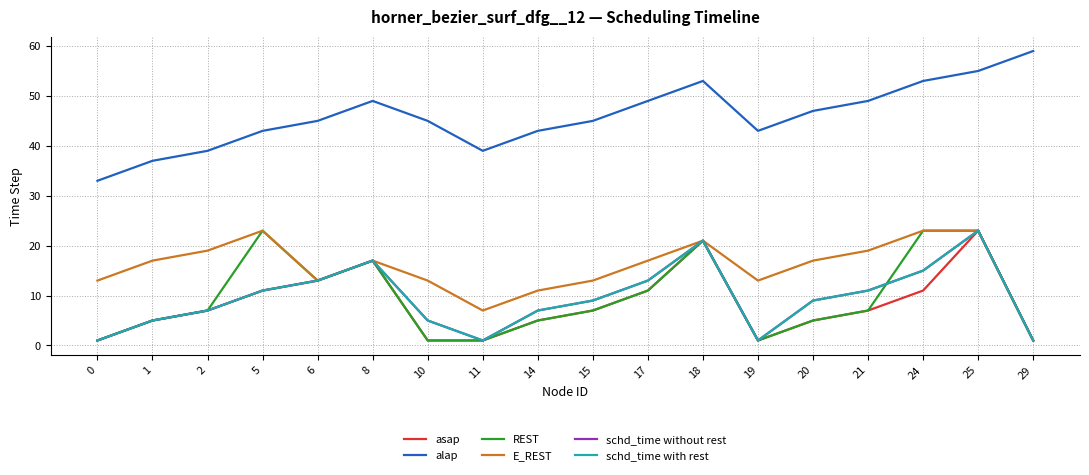

What is the value of the schd_time without rest point at the 2nd from the left?

5